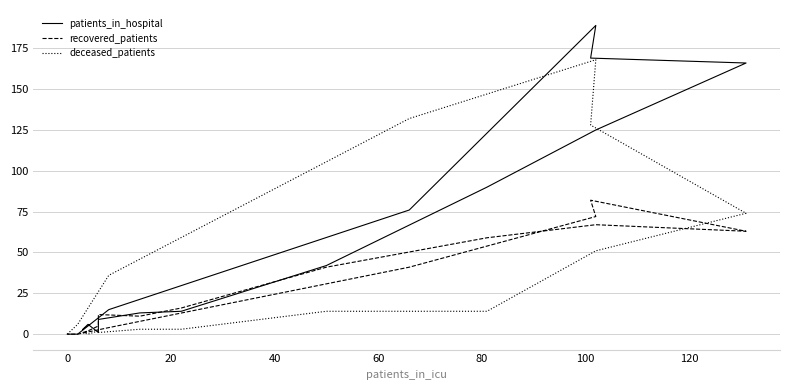

The value of deceased_patients at 120 is 18. True or false?

False